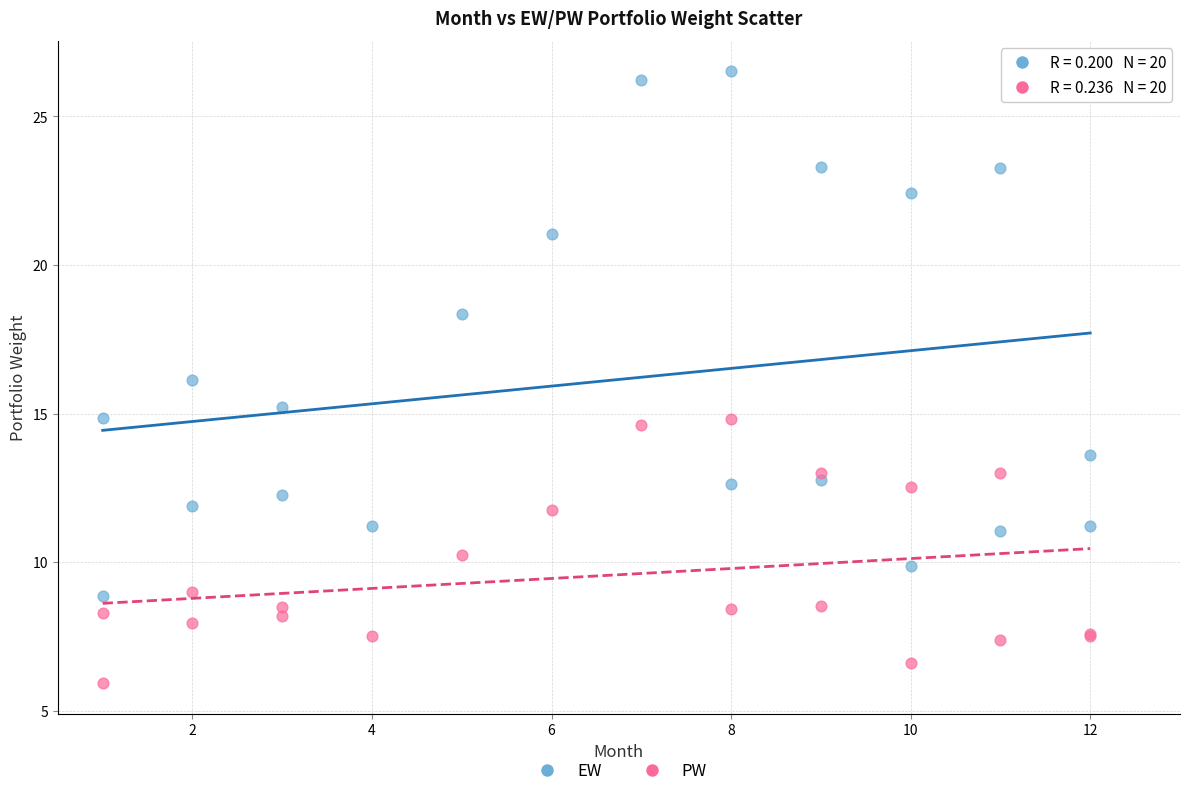

Which series reaches the minimum Y coordinate?

PW